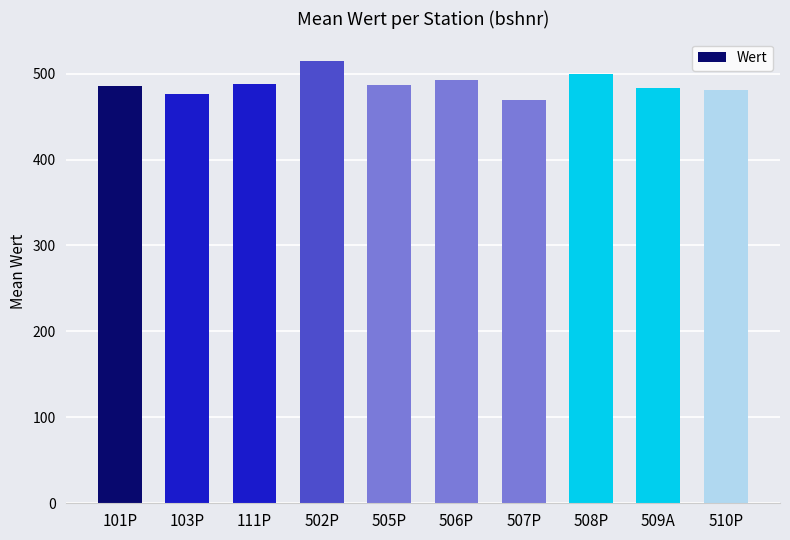

What is the label of the 1st bar from the left?

101P